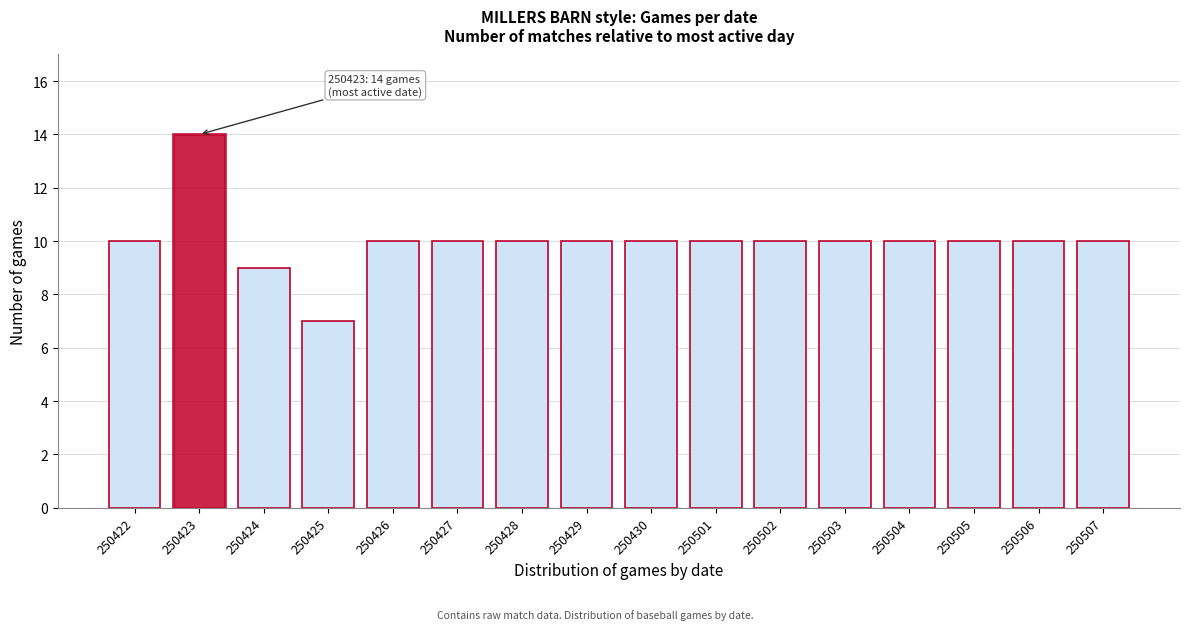

Reading left to right, list all the values displayed in this chart.

250422=10	250423=14	250424=9	250425=7	250426=10	250427=10	250428=10	250429=10	250430=10	250501=10	250502=10	250503=10	250504=10	250505=10	250506=10	250507=10